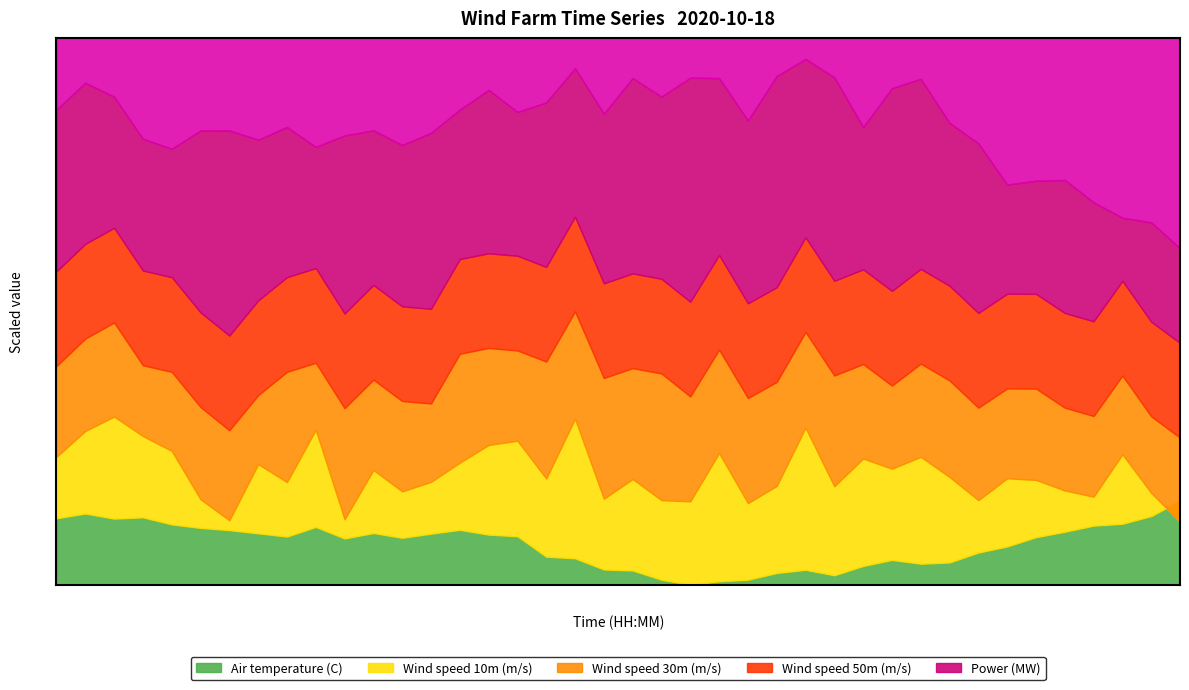

How many values in the Wind speed 50m (m/s) series exceed 8?

31